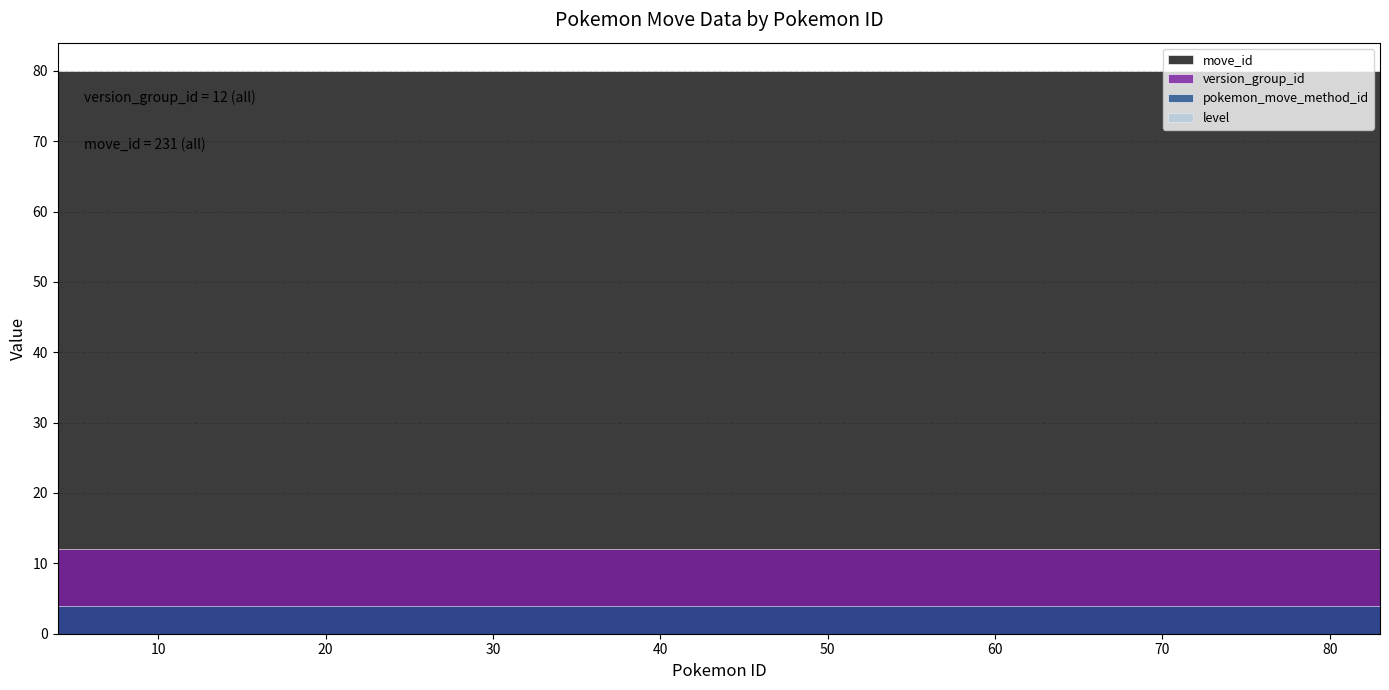

At how many categories does at least one series exceed 154?

40